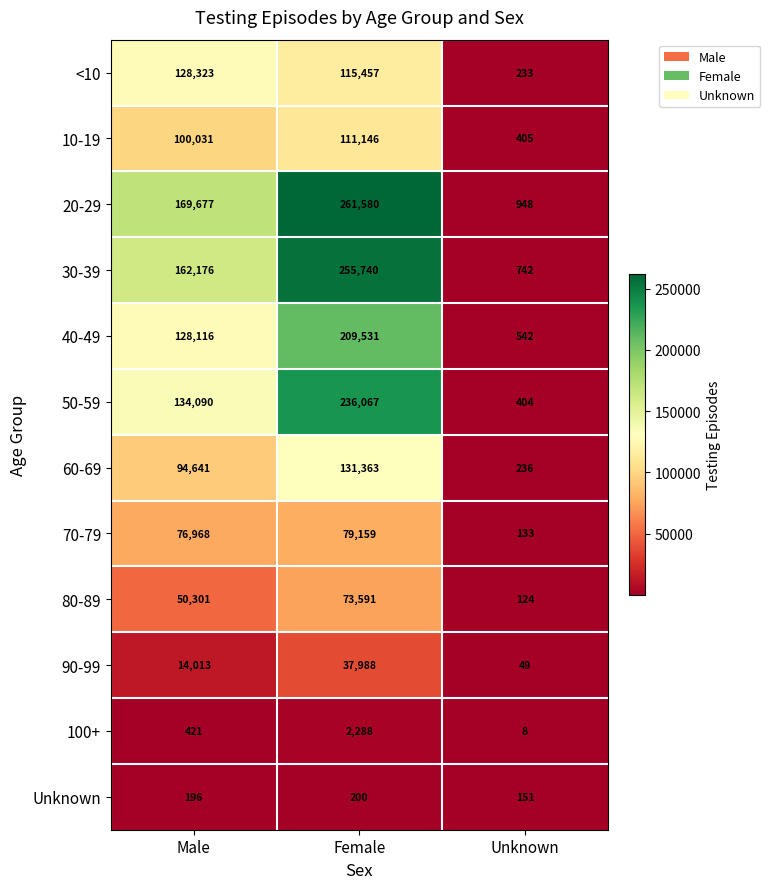

What is the highest value of the 60-69 series?

131363